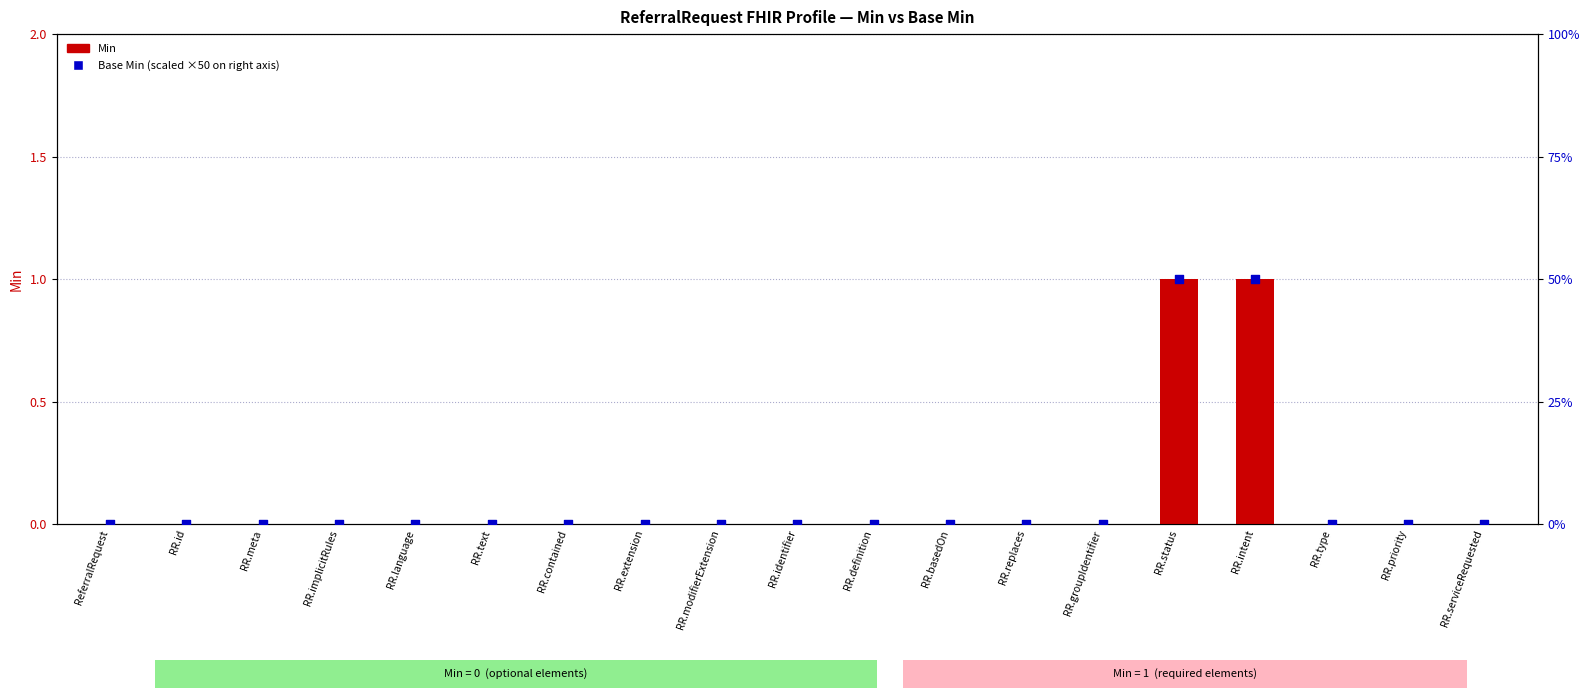

Is the value of Min at RR.implicitRules greater than the value of Base Min at RR.implicitRules?

No